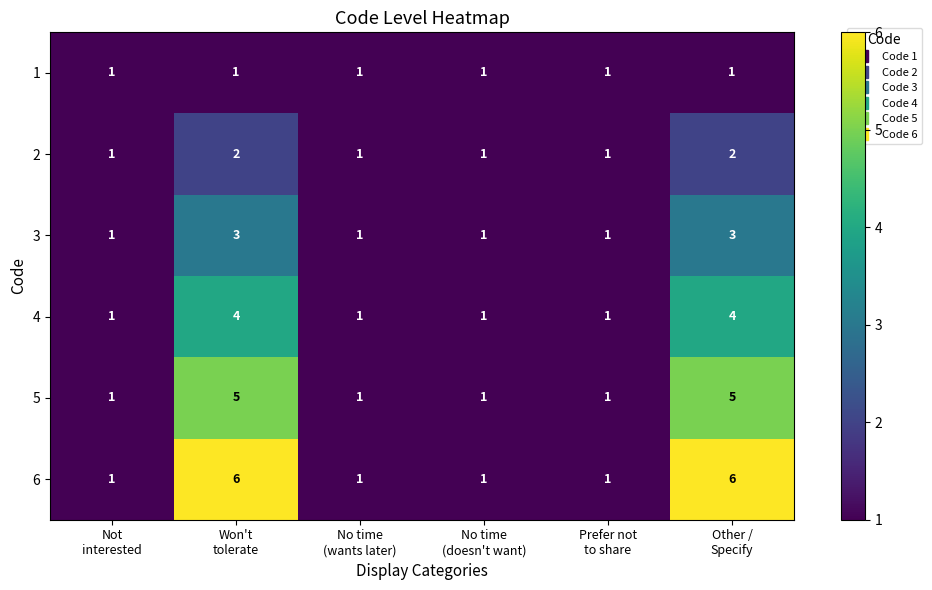

What is the greatest value displayed?

6